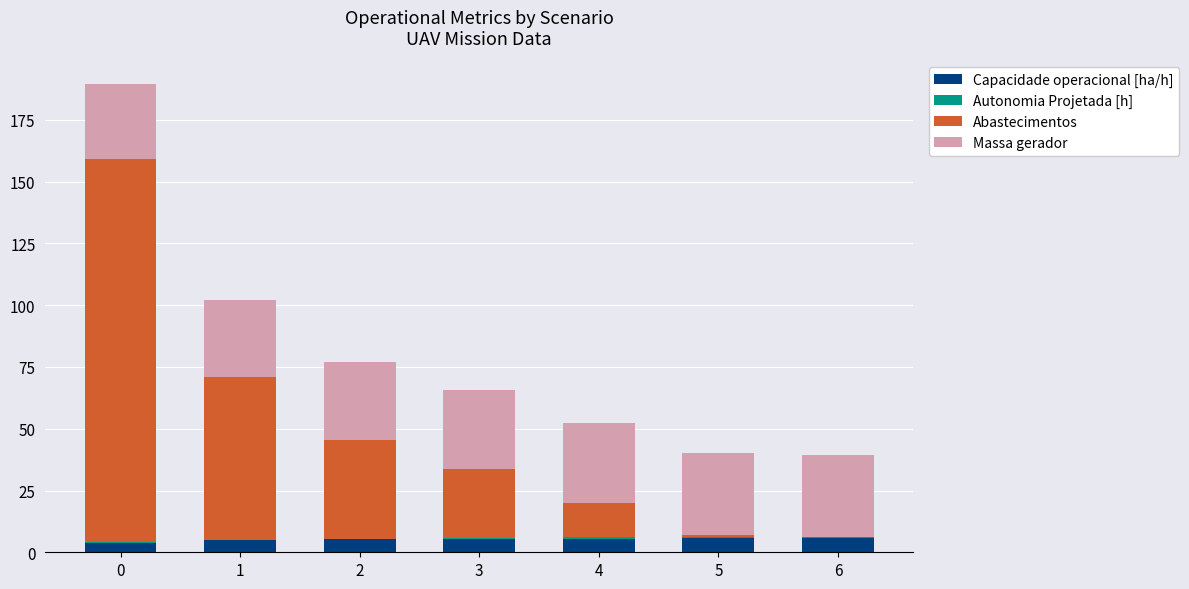

How many categories are shown in the chart?

7